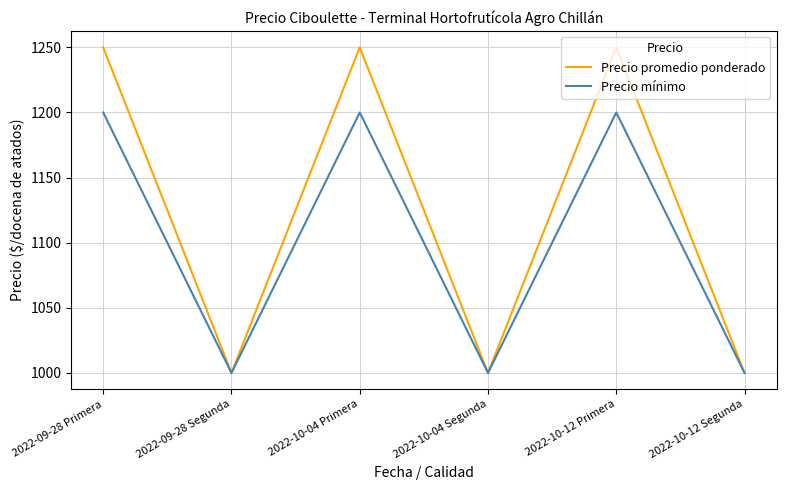

How many interior local valleys does the Precio mínimo series have?

2